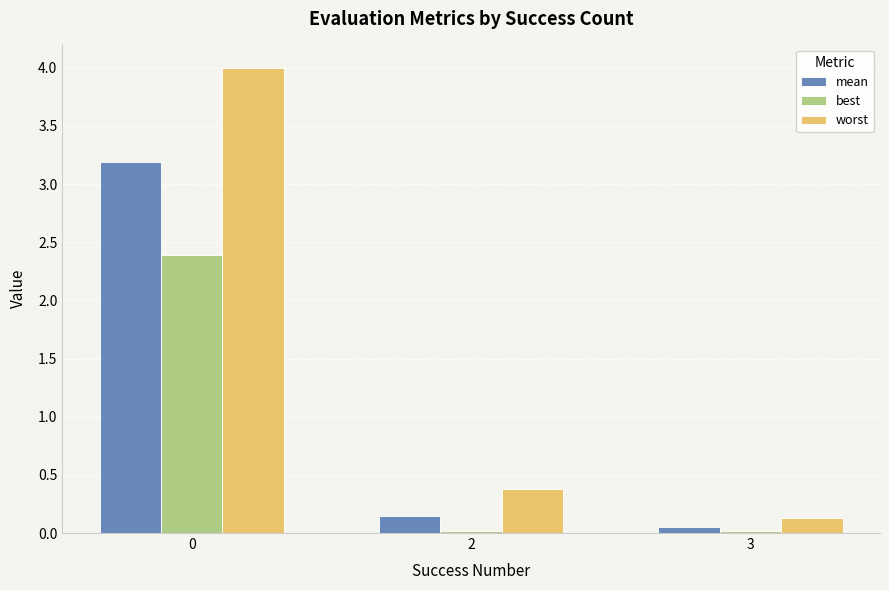

What is the sum of all best values?

2.4